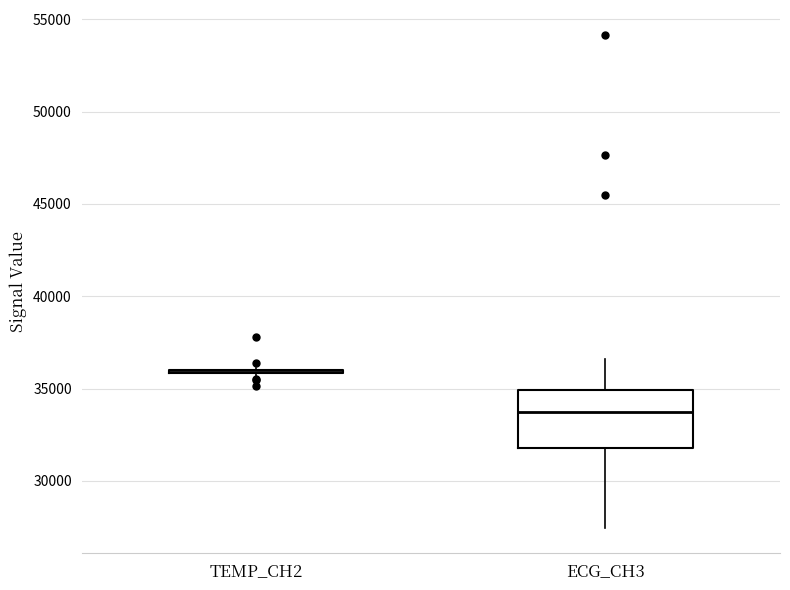

Reading left to right, read every box against the y-axis: the position of its median line, the range the box covers, and the ends of its whiskers. The values are not printed on the chart, so give them approximately, as read against the axis.

TEMP_CH2: box collapsed to a line at 36000, whiskers 35500 to 36000
ECG_CH3: median 33500, box 32000 to 35000, whiskers 27500 to 36500